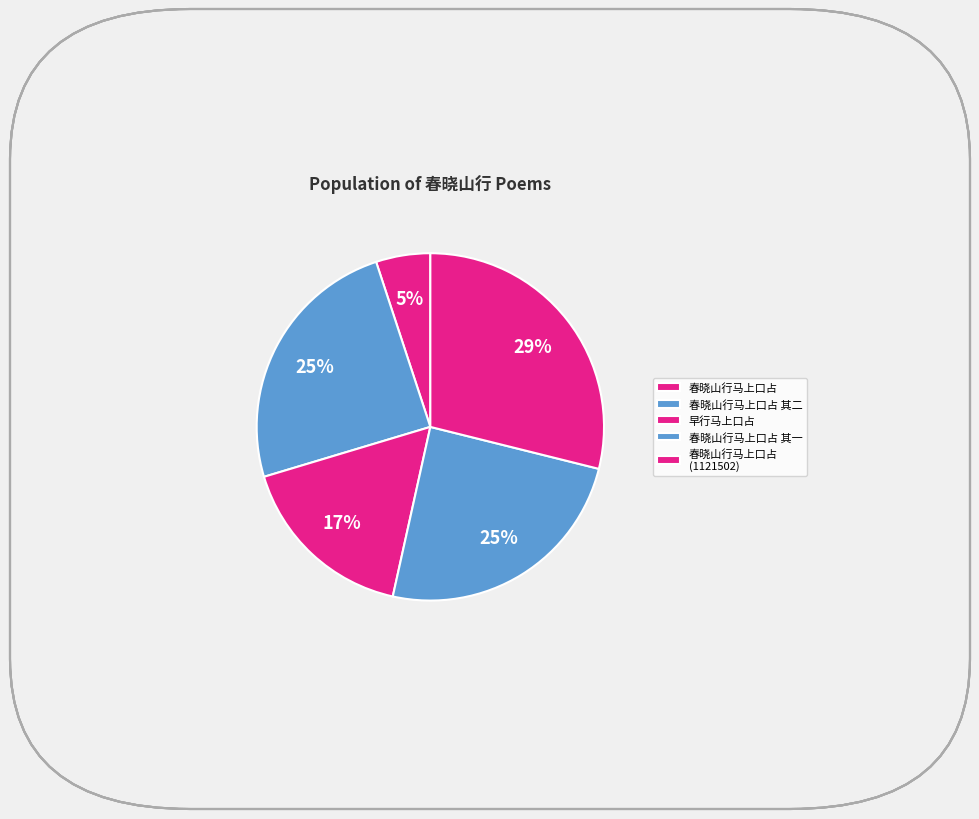

To the nearest percent, what is the difference between the 早行马上口占 and 春晓山行马上口占 其二 slice percentages?

8%